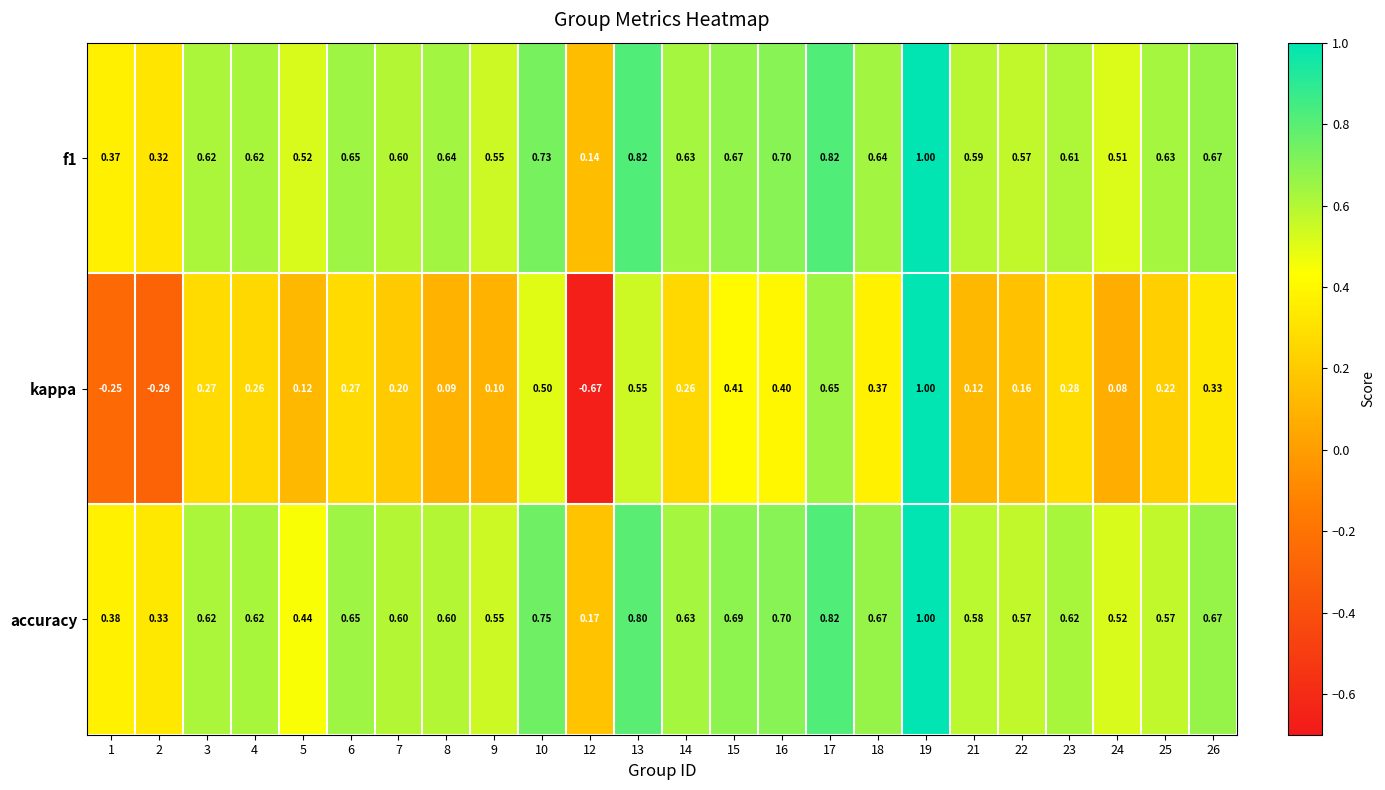

Which series has the largest range (max minus min)?

kappa